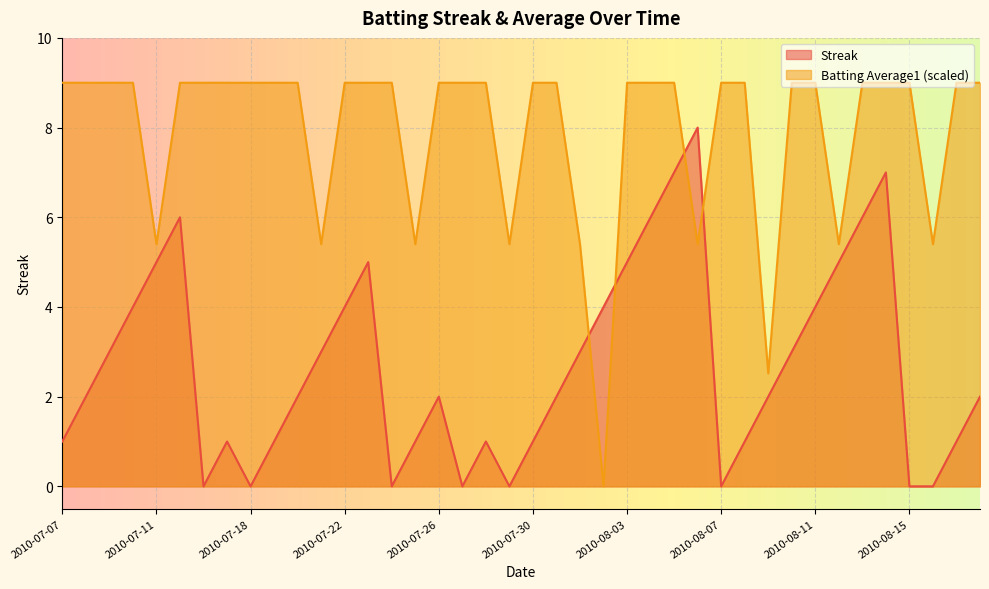

Where is Batting Average1 nearest to the value 4?

2010-07-11